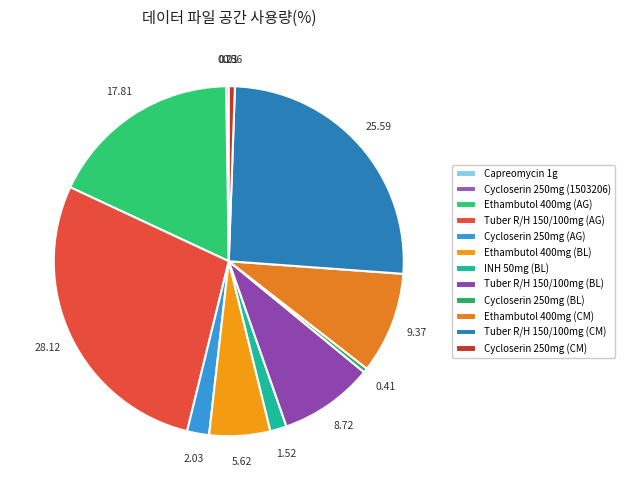

What is the smallest slice in the pie chart?

Capreomycin 1g